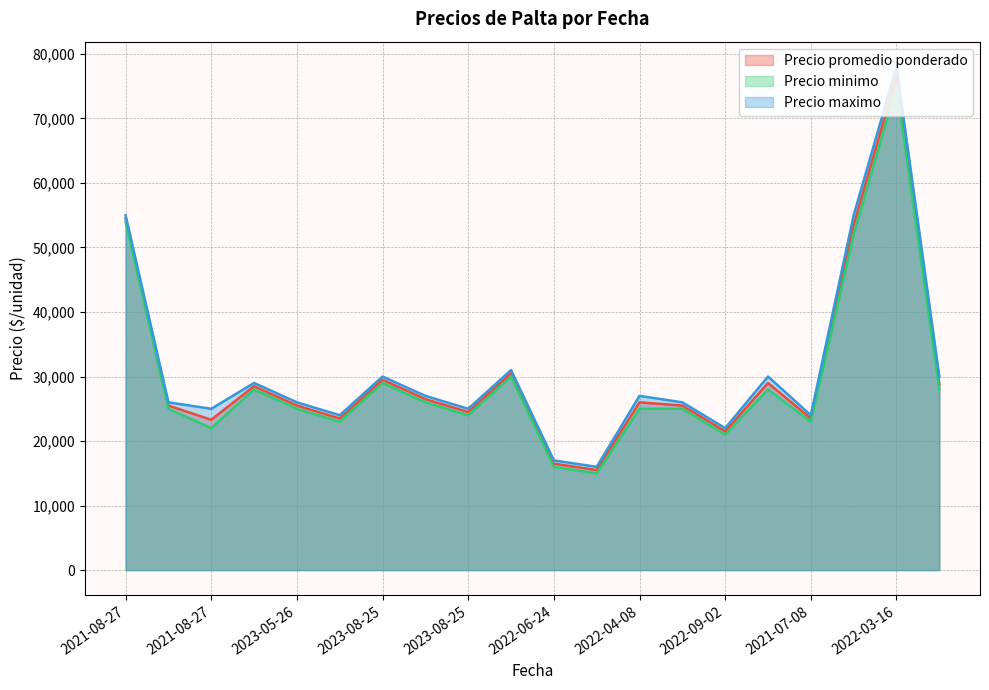

What is the difference between the maximum and minimum values in the Precio minimo series?

60000